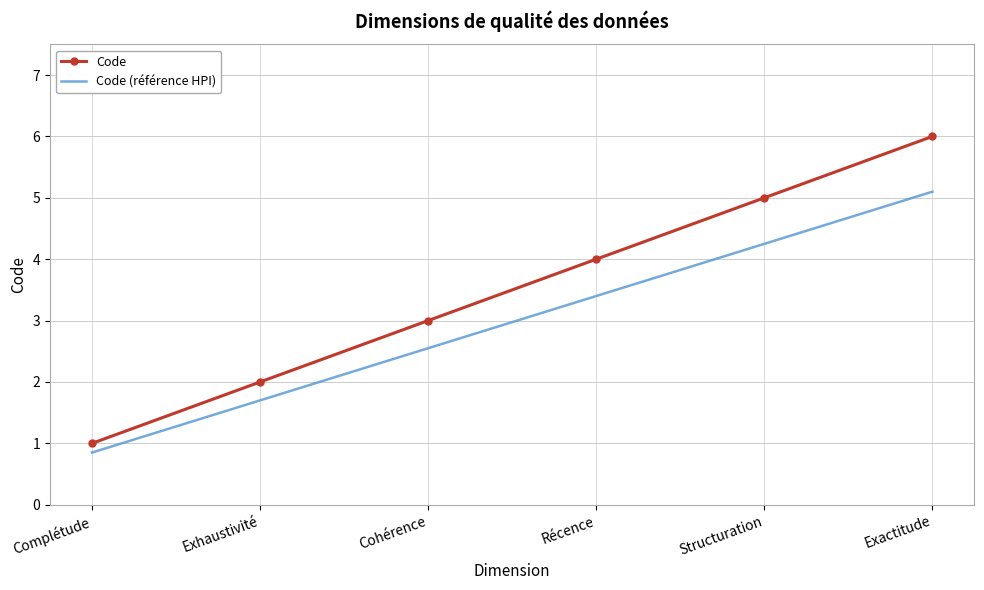

The Code (référence HPI) series shows 3.4 at Récence. True or false?

True